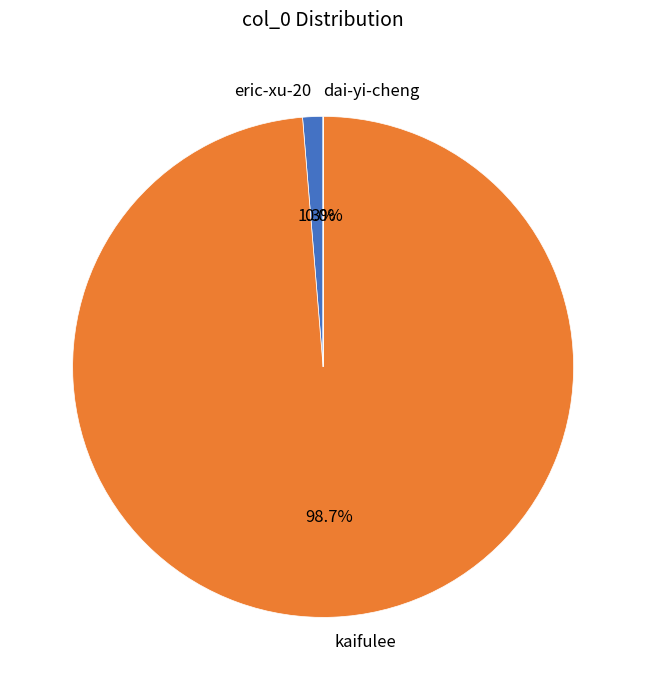

To the nearest percent, what is the average slice percentage?

33%